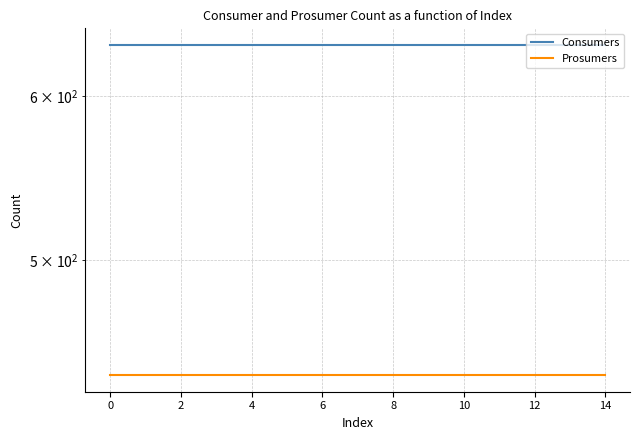

True or false: Consumers and Prosumers cross at least once.

False